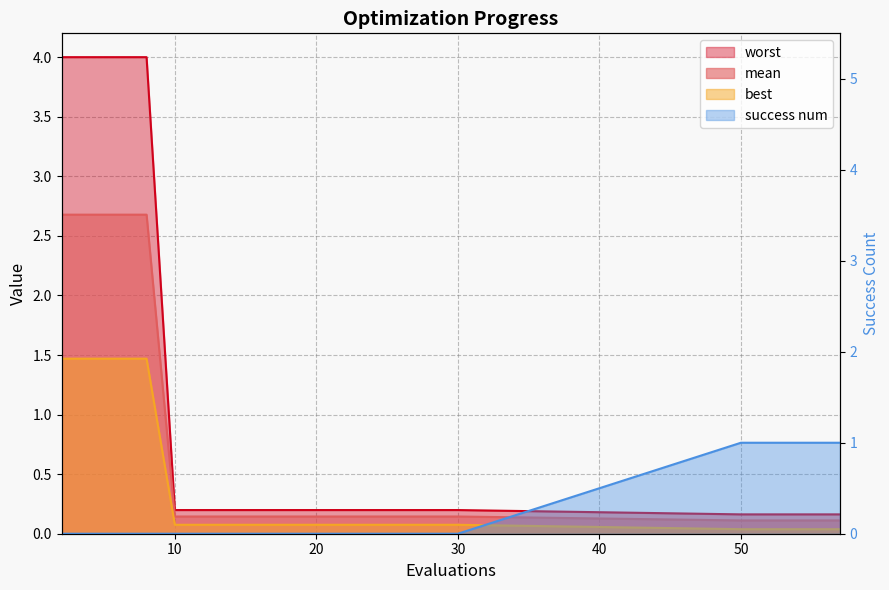

How many lines are shown in the chart?

4